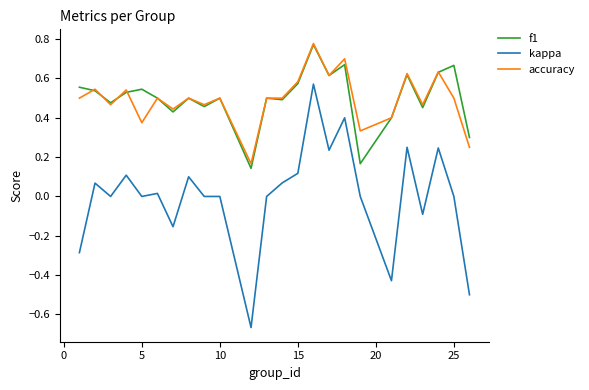

Which series has the widest spread of values?

kappa